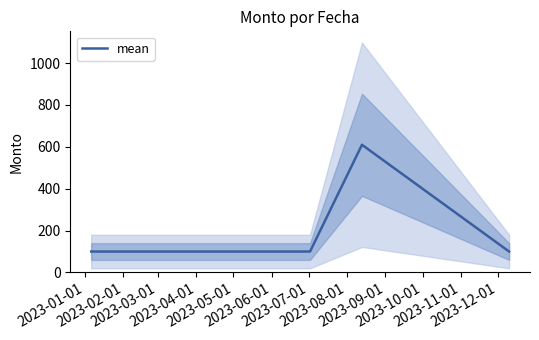

What is the difference between the maximum and minimum values?

510